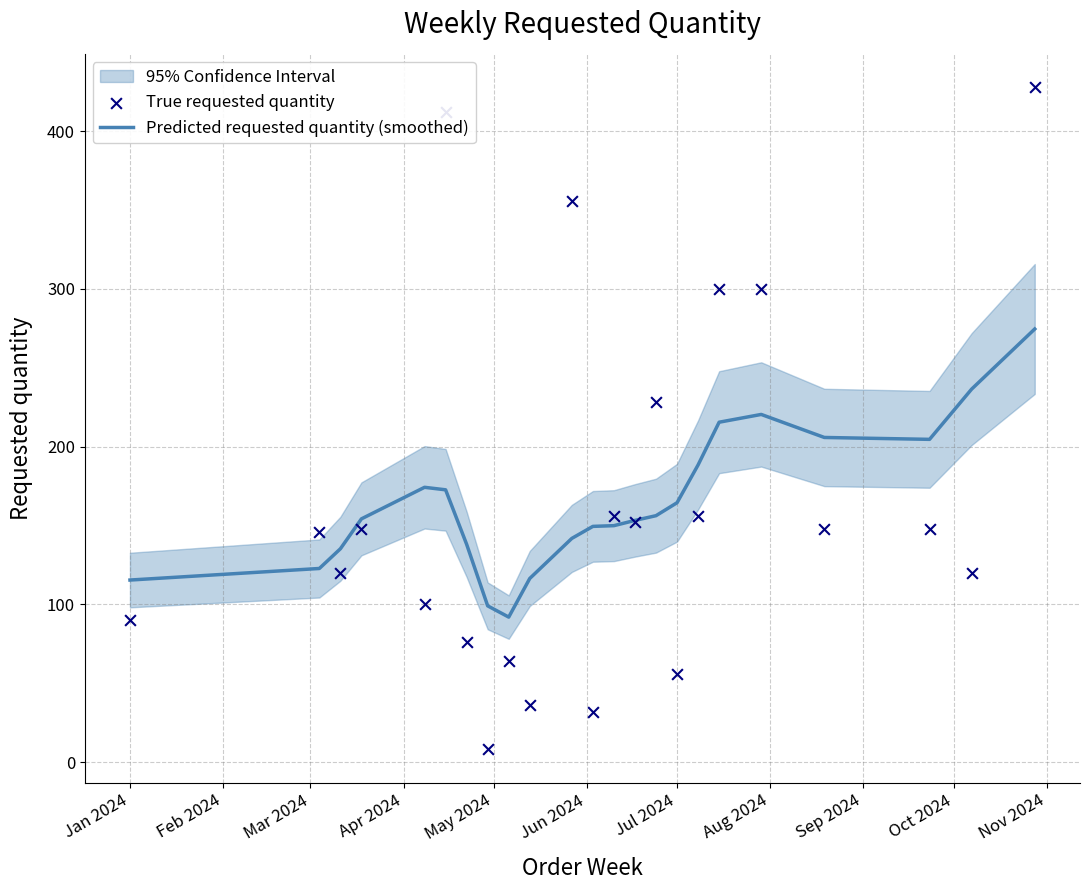

Which series reaches the maximum Y coordinate?

True requested quantity